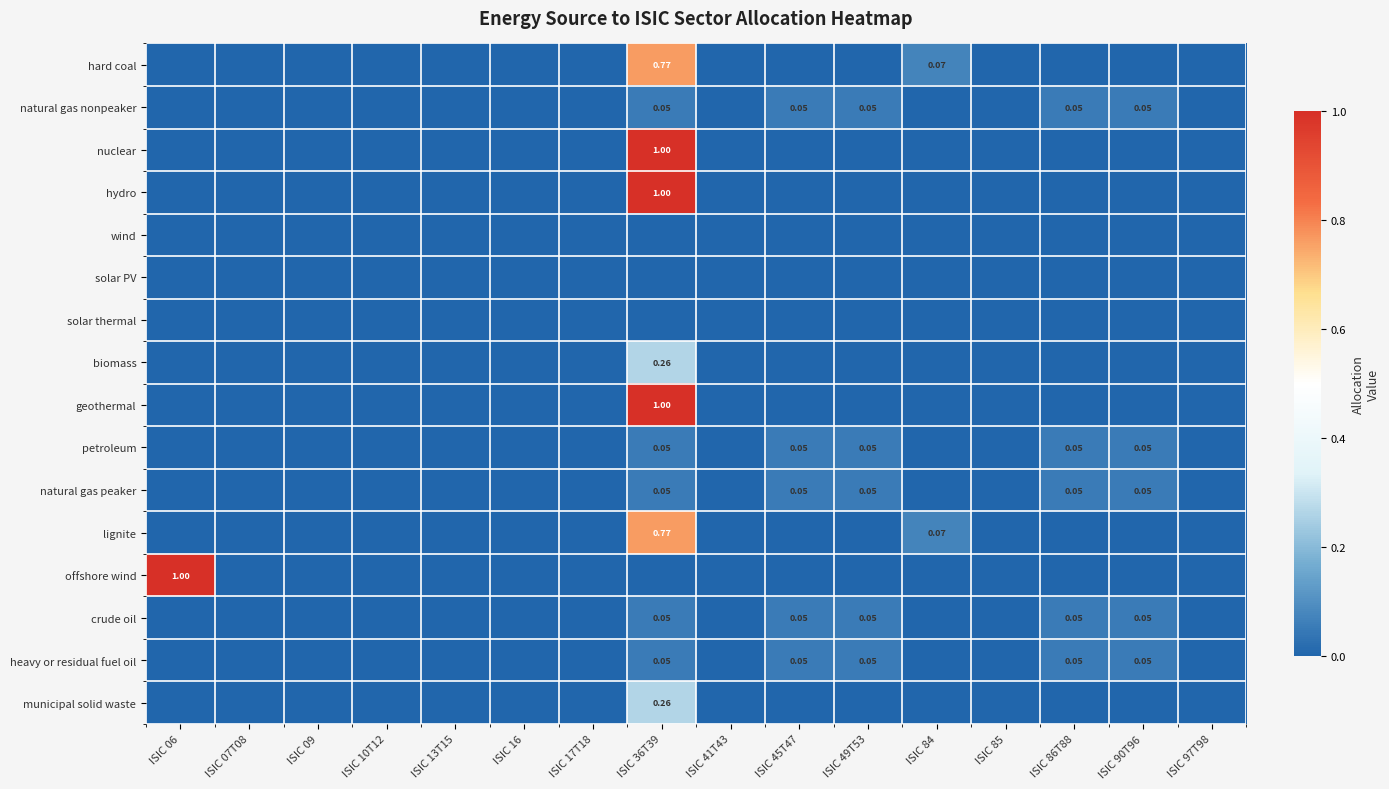

List the series in order of their peak value, lowest first.

wind, solar PV, solar thermal, natural gas nonpeaker, petroleum, natural gas peaker, crude oil, heavy or residual fuel oil, biomass, municipal solid waste, hard coal, lignite, nuclear, hydro, geothermal, offshore wind